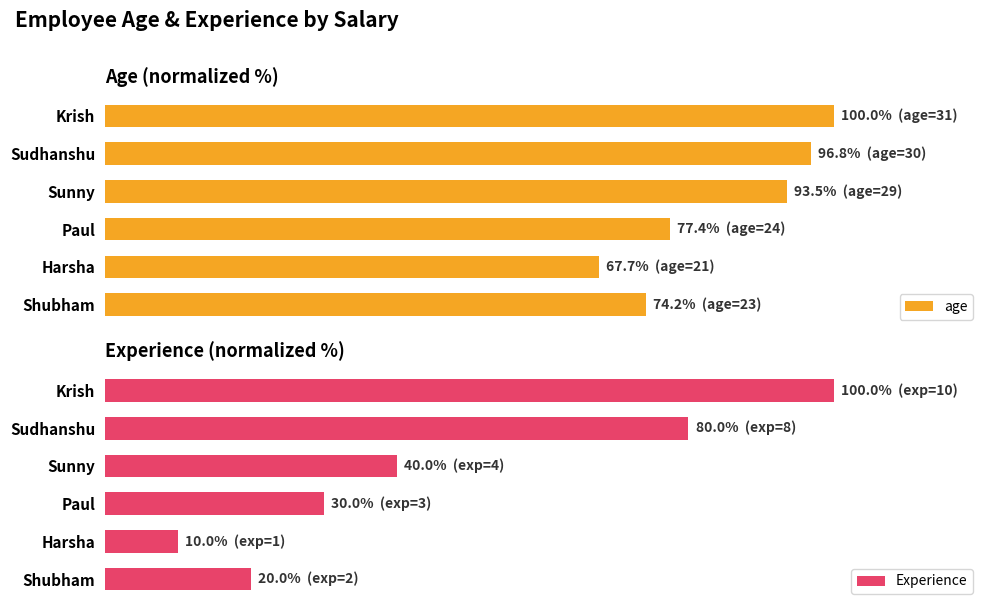

What is the difference between the highest and lowest values at Shubham?

54.2